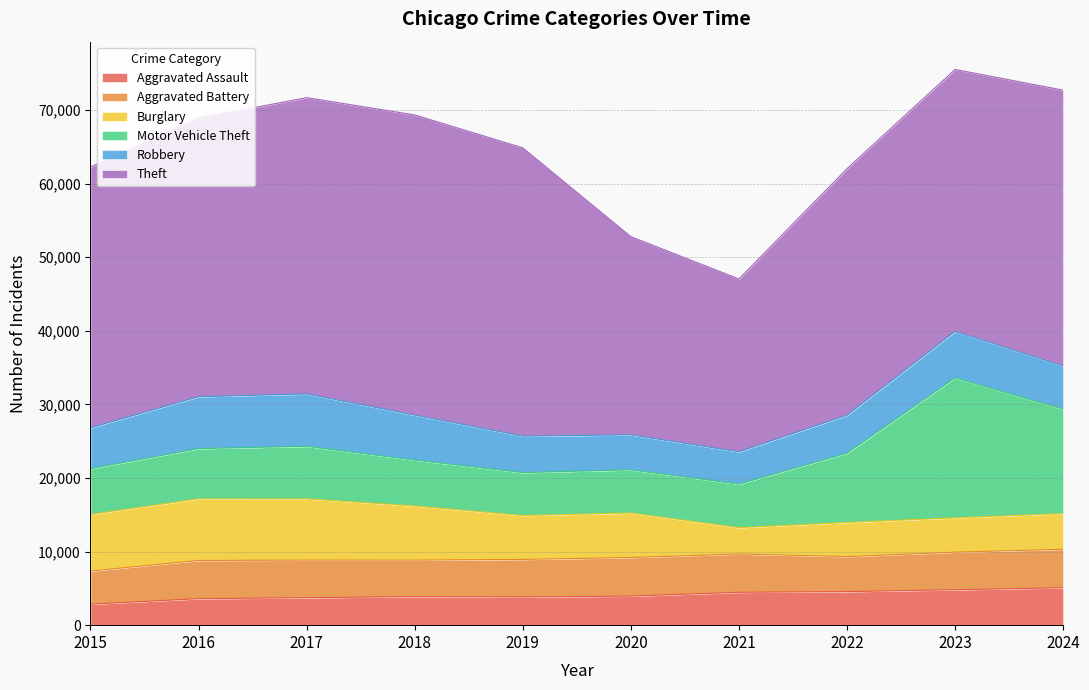

Where do Aggravated Assault and Robbery first cross each other?

2020 and 2021